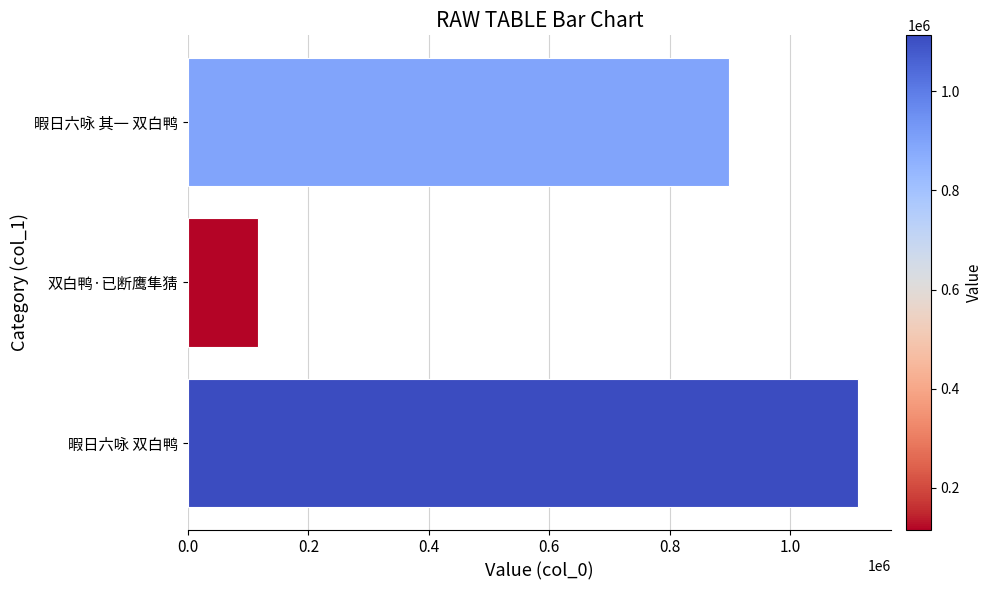

How many series are shown in this chart?

1